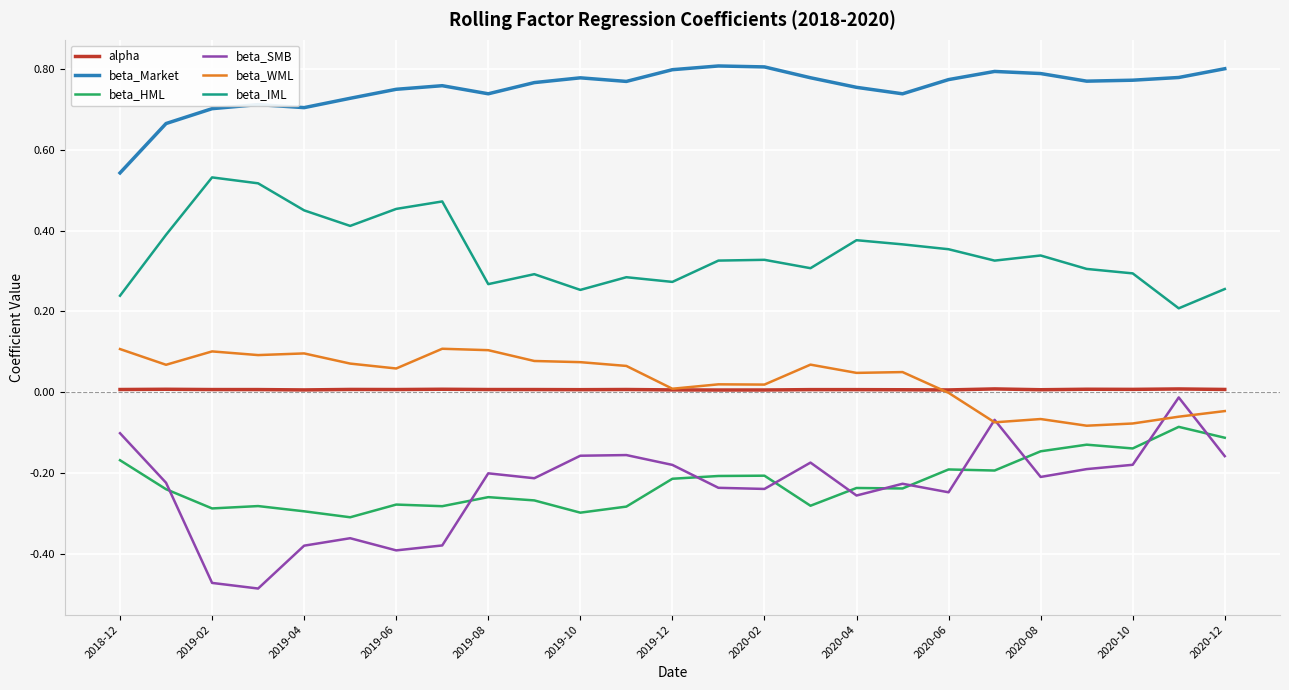

Which series has the largest total across all categories?

beta_Market